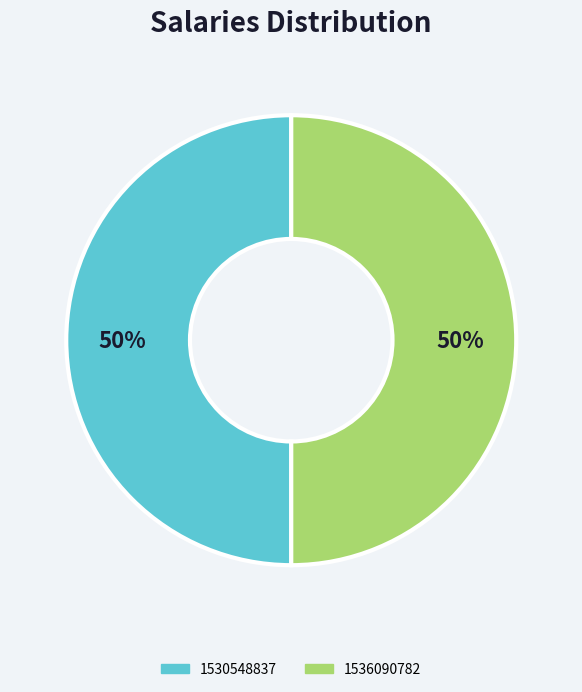

To the nearest percent, what is the average slice percentage?

50%